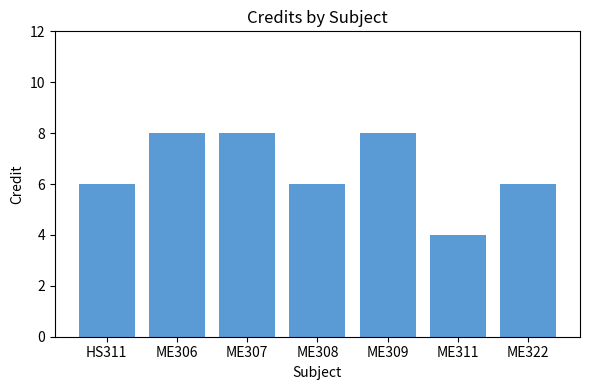

What is the greatest value displayed?

8